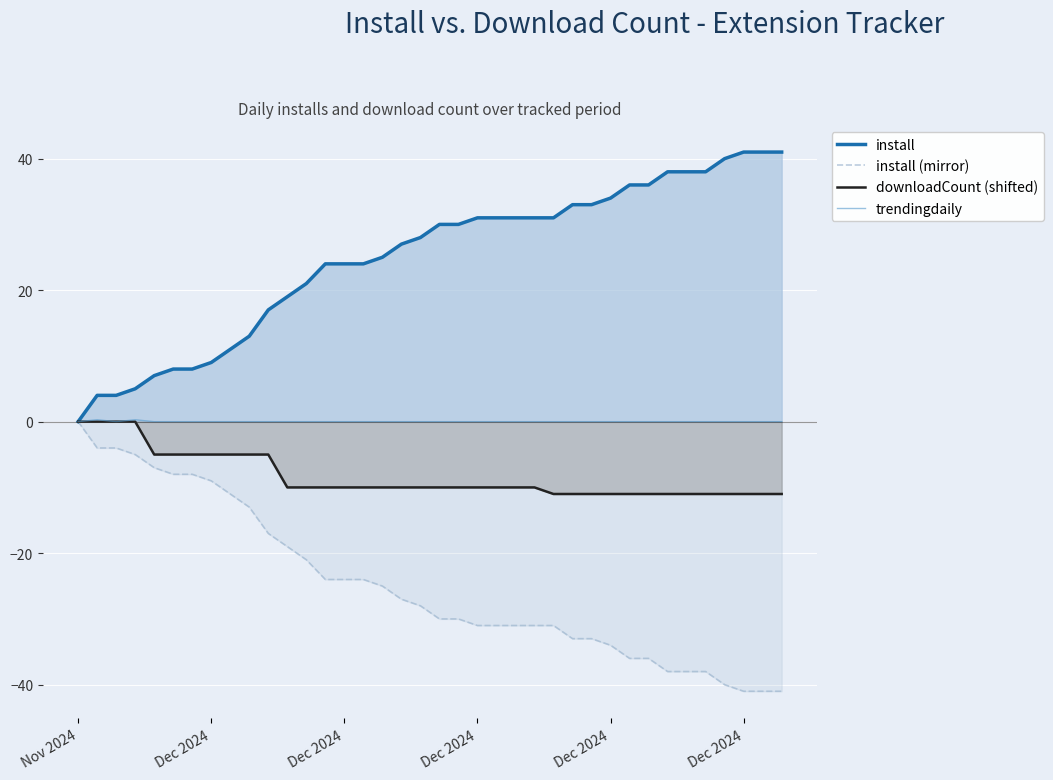

How many lines are shown in the chart?

4